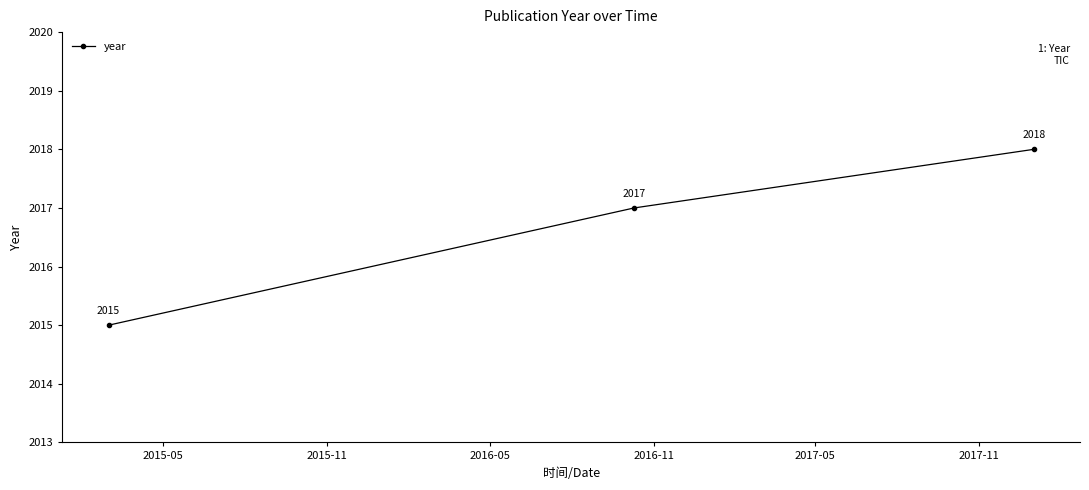

What is the smallest value displayed?

2015